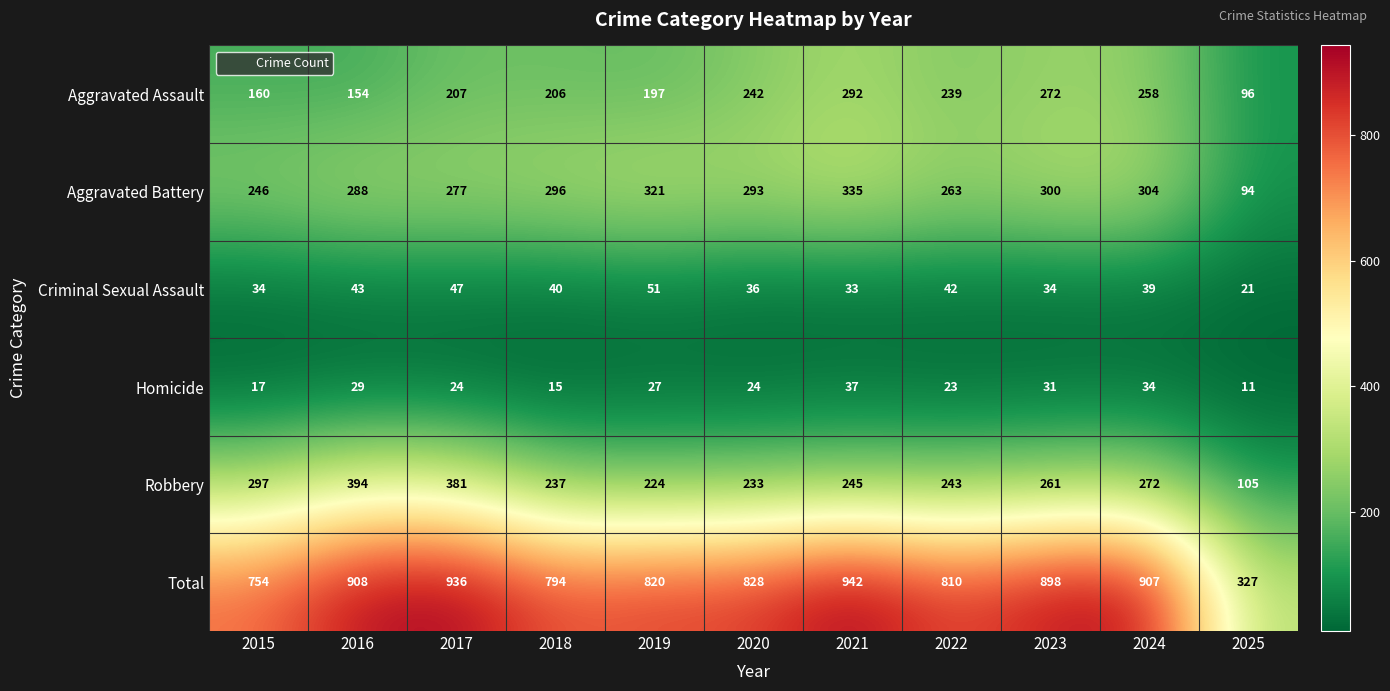

Which series has the widest spread of values?

Total